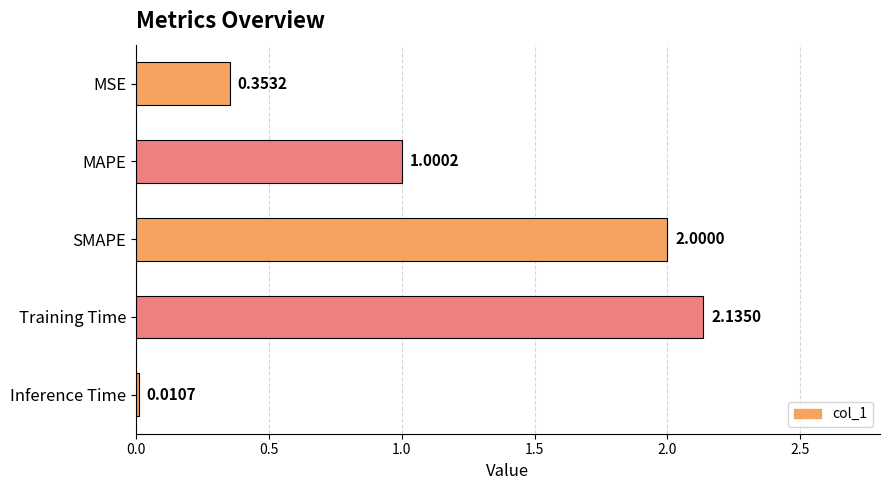

Which category has the lowest value across all series?

Inference Time